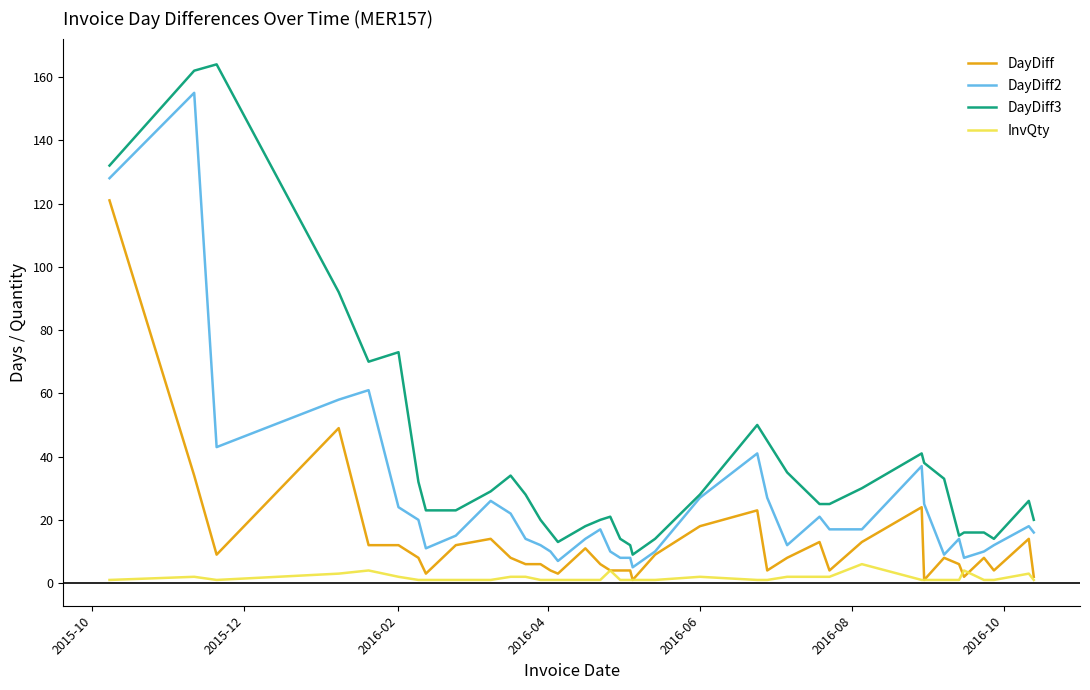

Rank the series by their maximum value, from highest to lowest.

DayDiff3, DayDiff2, DayDiff, InvQty